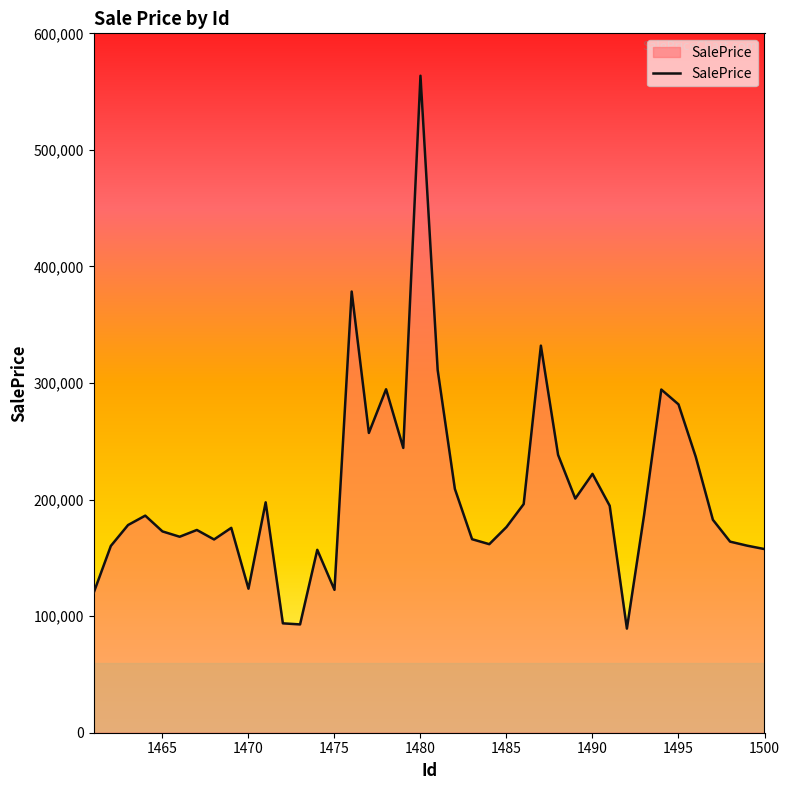

What is the difference between the maximum and minimum values?

474292.6